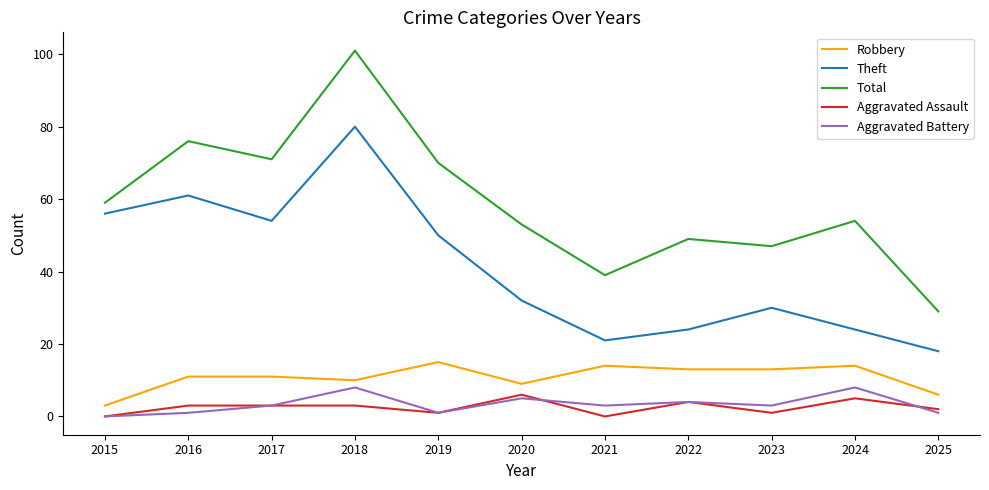

Which series changed the most between 2017 and 2021?

Theft